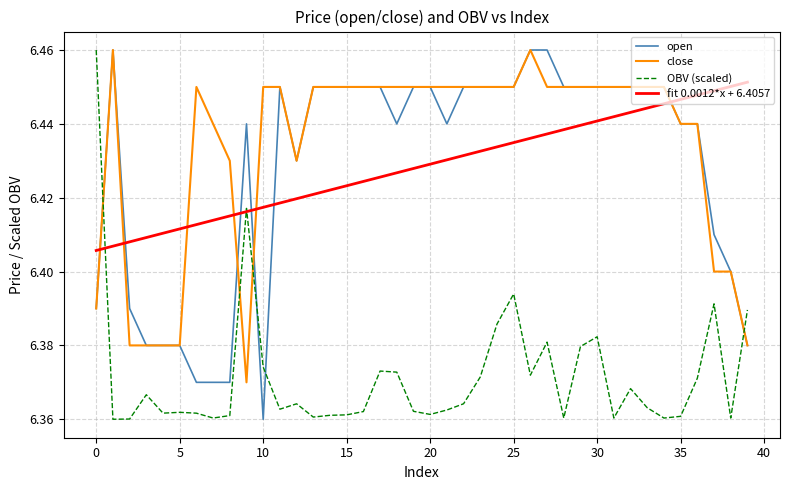

True or false: OBV (scaled) and close cross at least once.

True